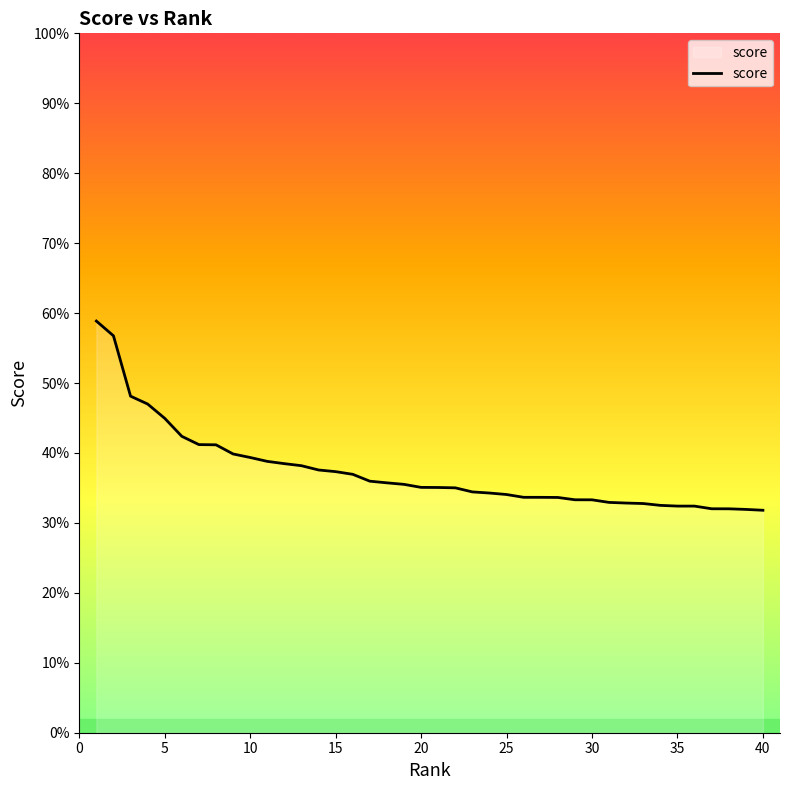

Does the chart have visible grid lines?

No